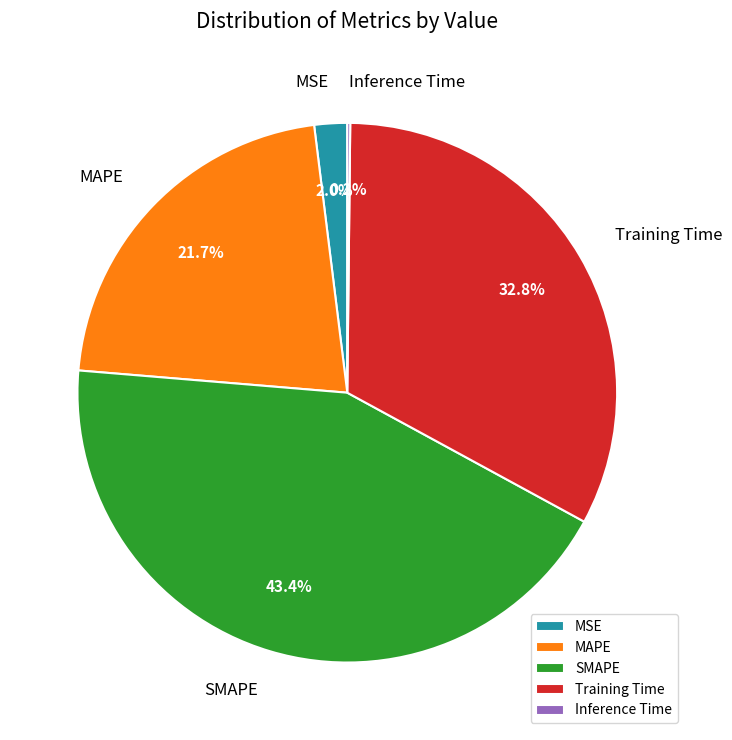

How much of the chart is everything except MSE?

98.0%